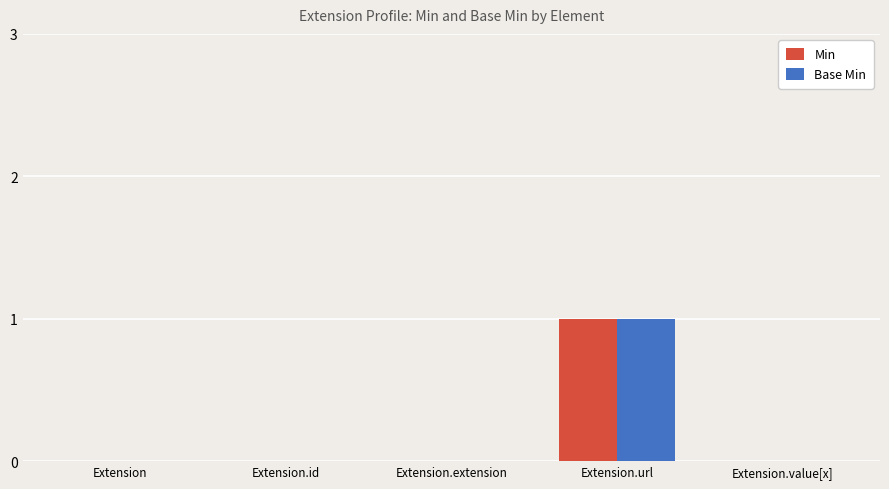

At which category is the sum across all series the highest?

Extension.url